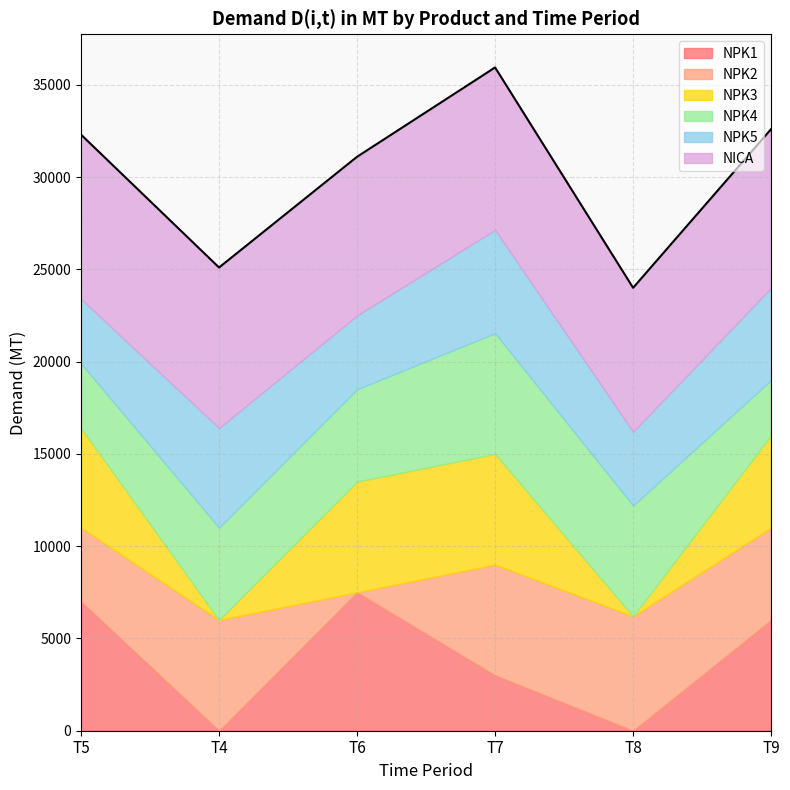

What is the difference between the NPK3 values at T6 and T4?

6000